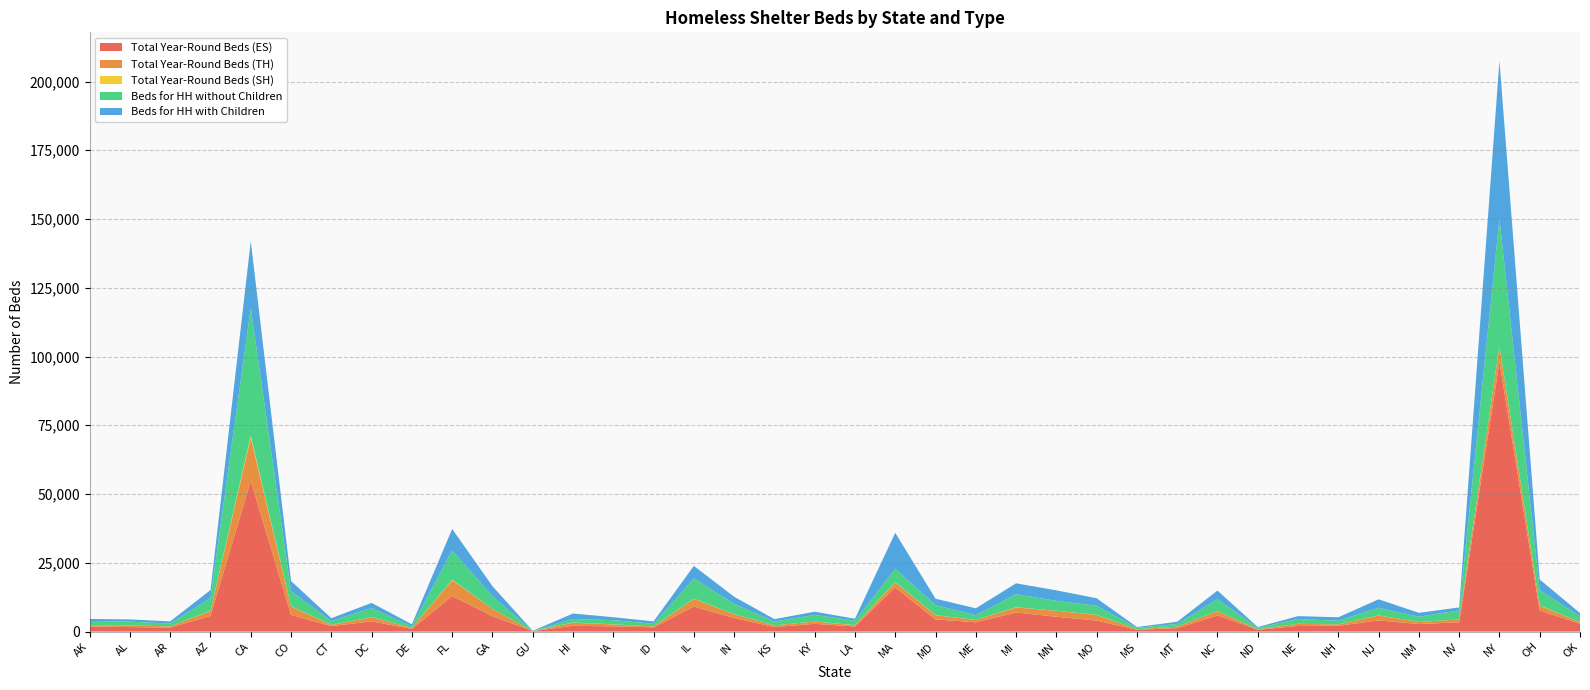

Reading left to right, extract all data points from this chart.

Total Year-Round Beds (ES): 1797	1629	1458	5694	54790	6019	1974	3720	943	12901	5560	139	2087	1888	1512	9097	4920	1615	2812	1820	16051	4435	3361	6921	5368	3990	634	1245	5850	665	2008	2085	4041	2730	3371	98074	7627	2819
Total Year-Round Beds (TH): 511	605	397	1801	15676	3110	437	1476	374	5752	2717	6	1144	714	347	2774	1396	634	827	458	1833	1499	862	1850	2201	2055	192	542	1604	132	809	507	1805	745	1024	5716	1800	549
Total Year-Round Beds (SH): 0	10	0	74	665	63	20	20	0	162	0	0	48	28	0	82	25	11	0	70	87	37	15	62	0	51	0	0	16	26	0	9	30	0	0	74	89	36
Beds for HH without Children: 1551	1362	1053	4634	46591	5475	1374	3372	518	10719	4522	76	1299	1533	943	7372	3748	1364	2414	1598	4863	3639	1694	4732	3603	3292	521	973	4310	513	1743	1338	2781	1885	3294	46305	5531	2123
Beds for HH with Children: 718	806	792	2874	24224	3696	1049	1829	797	7779	3702	50	1975	1057	890	4543	2569	888	1160	719	13079	2325	2518	3979	3812	2709	301	791	3110	300	1047	1257	3068	1445	1083	57350	3894	1183